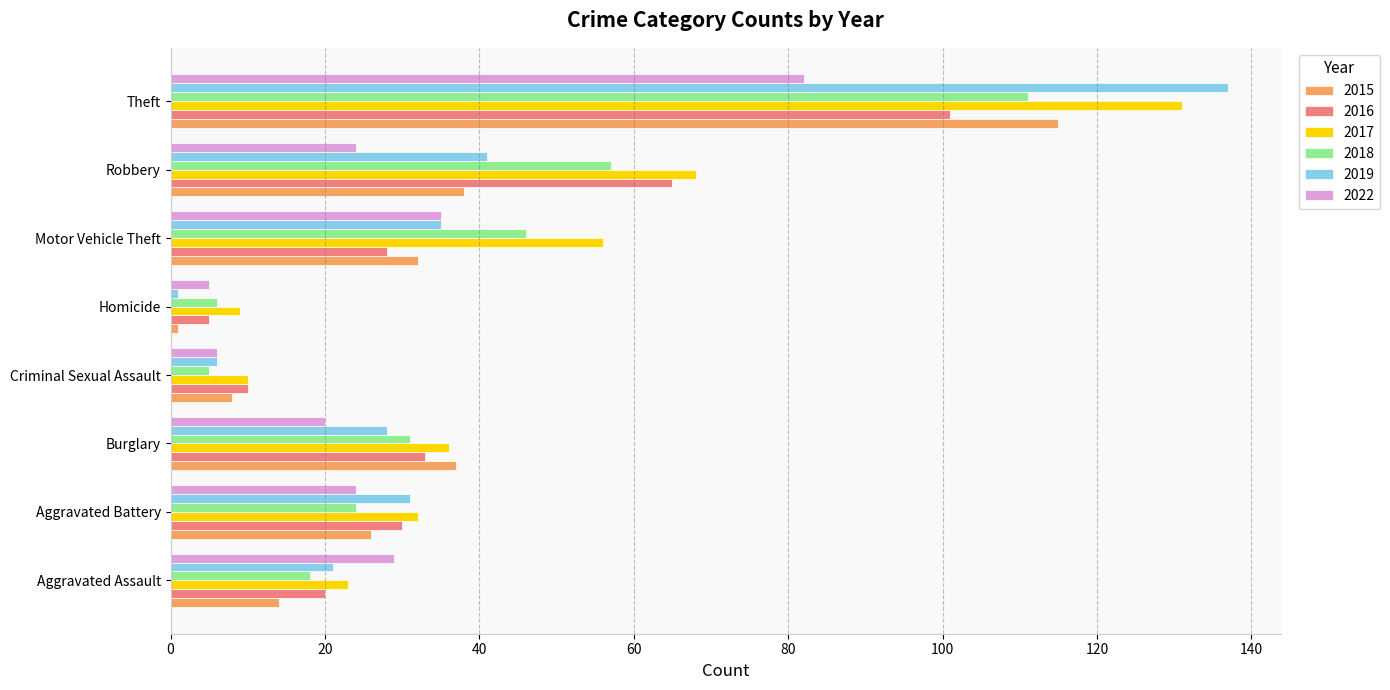

Read the 2017 value at Aggravated Assault, to the nearest 5.

25